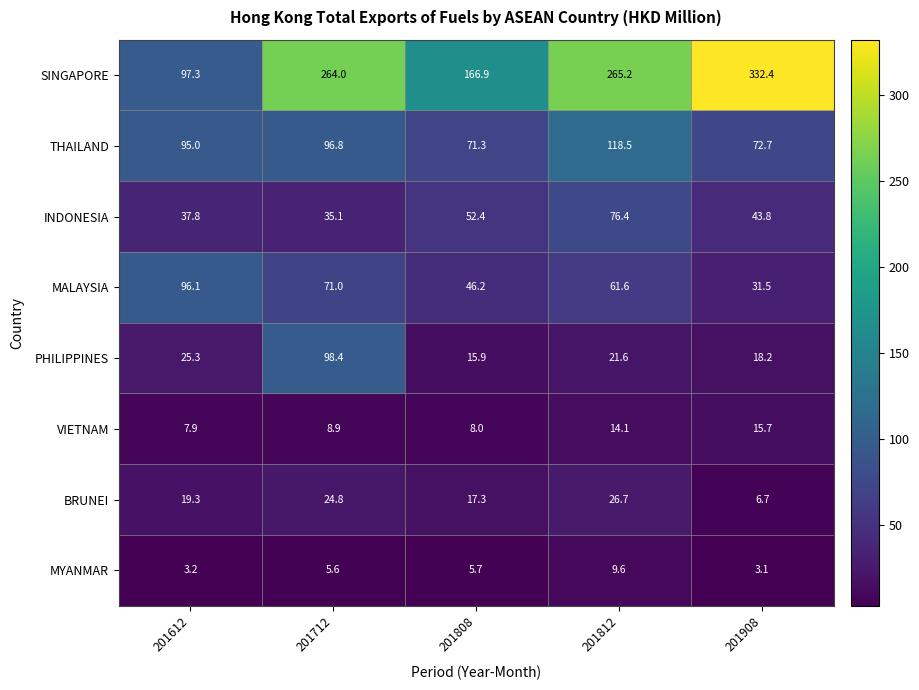

What is the maximum value shown in the chart?

332.4